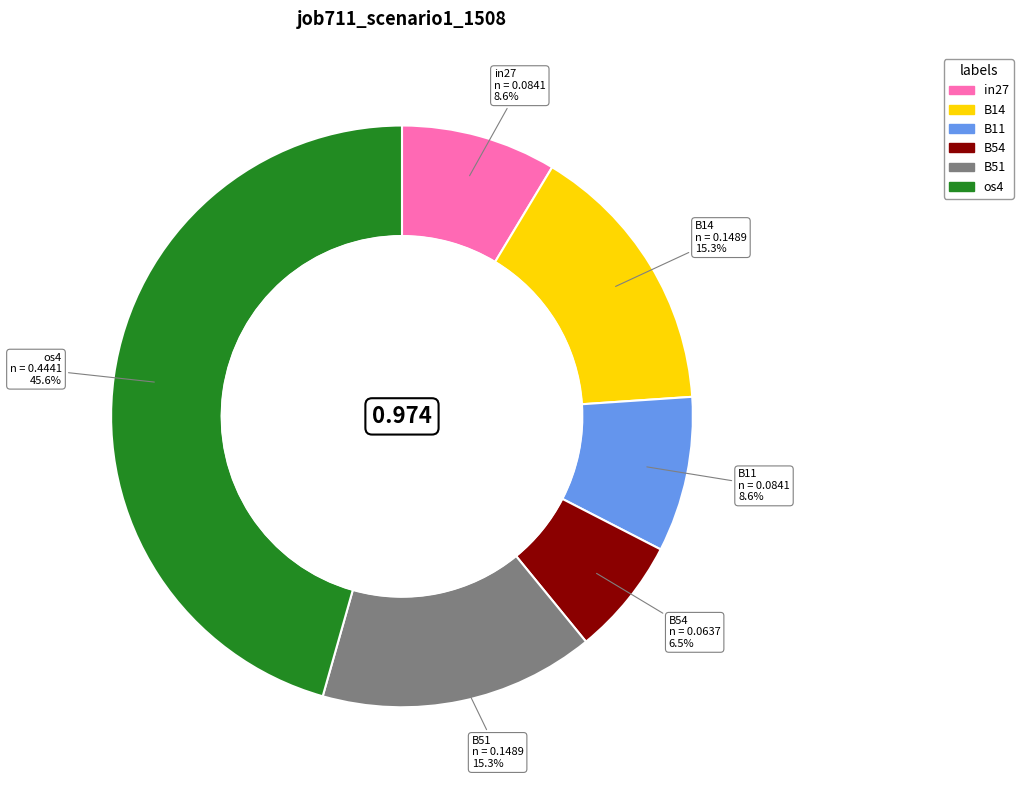

Is there a majority slice in this chart?

No